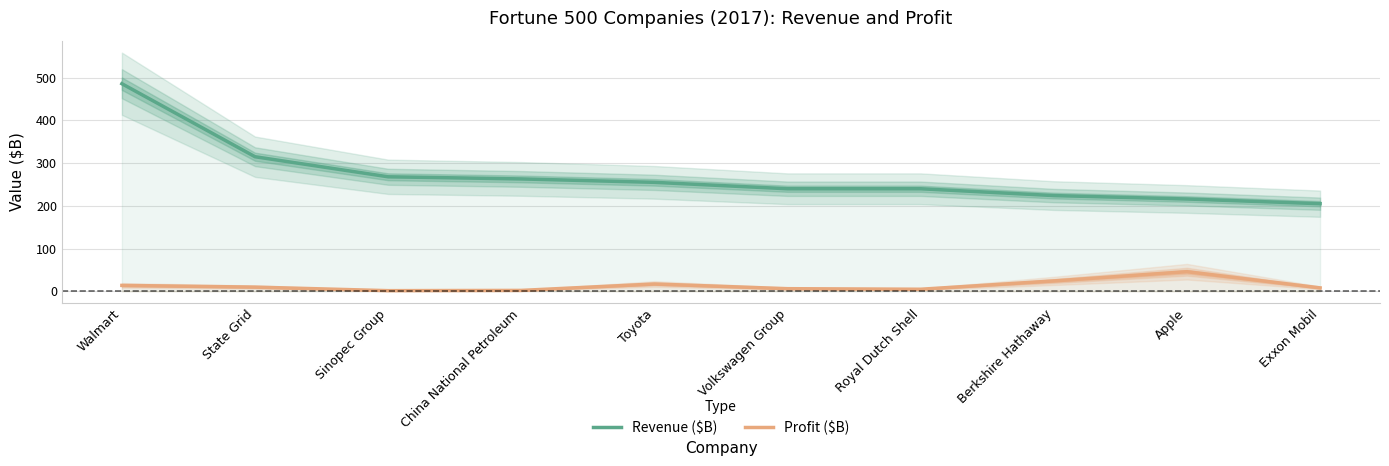

Reading right to left, extract all data points from this chart.

Revenue ($B): 205.0	216.0	224.0	240.0	240.0	255.0	263.0	268.0	315.0	486.0
Profit ($B): 7.8	45.7	24.1	4.6	5.9	16.9	1.9	1.3	9.6	13.6